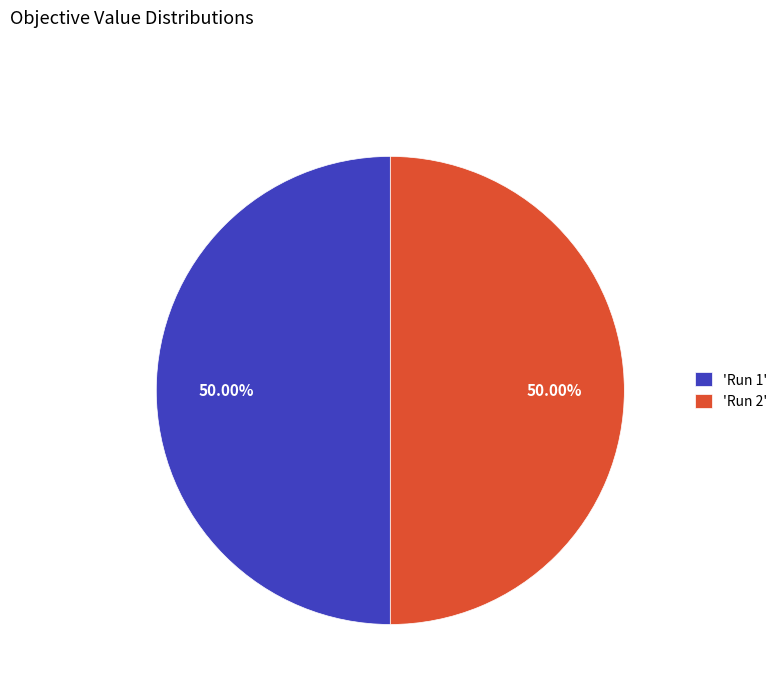

Combined, do 'Run 2' and 'Run 1' account for over 50%?

Yes